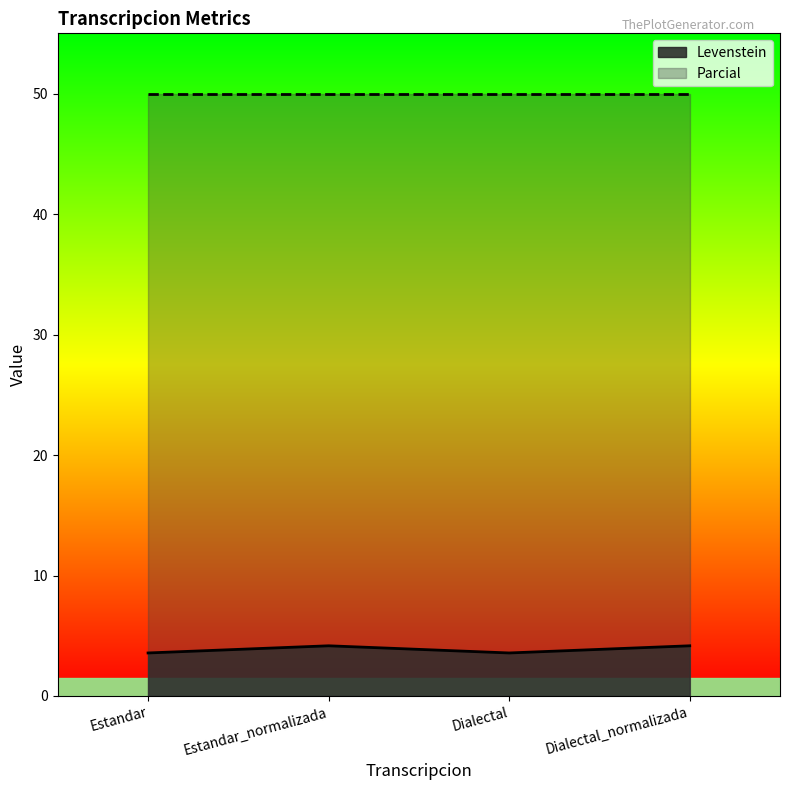

True or false: the data has more than 2 interior local peaks.

False